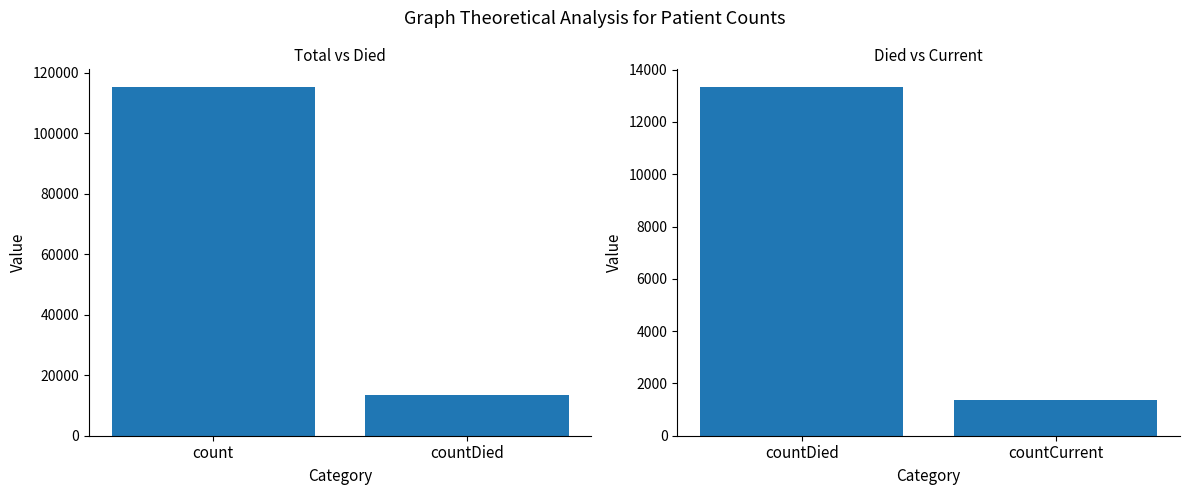

True or false: the data shows 921 at countCurrent.

False